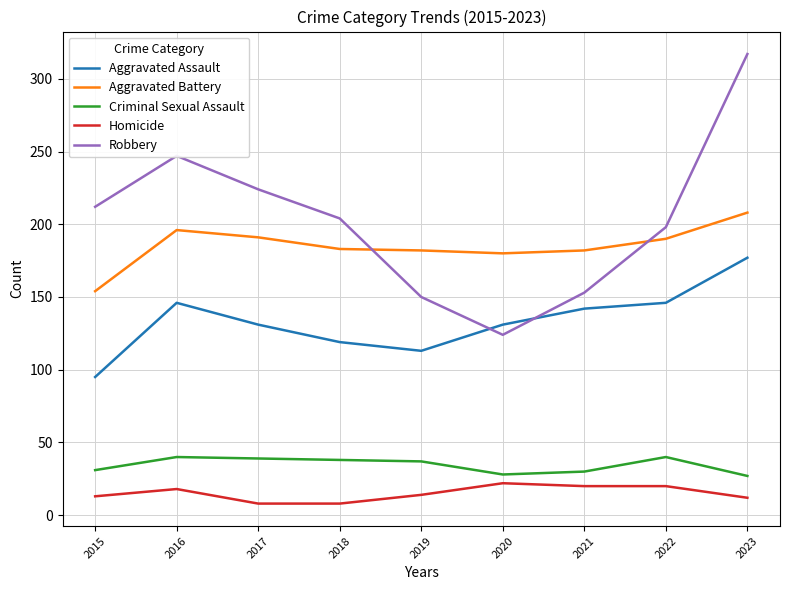

What value does the Robbery series have at 2020, to the nearest 5?

125